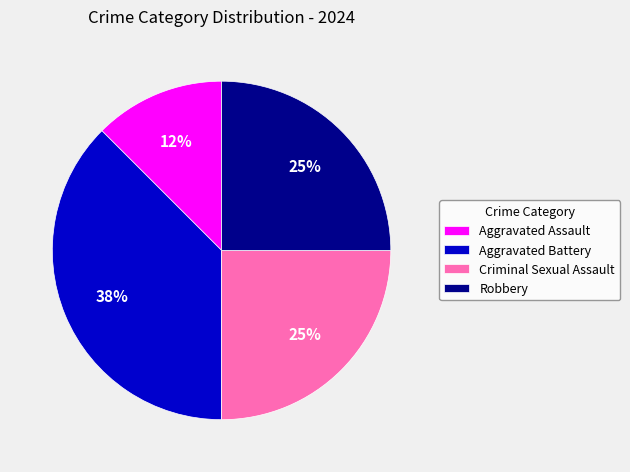

Combined, do Aggravated Battery and Criminal Sexual Assault account for over 50%?

Yes